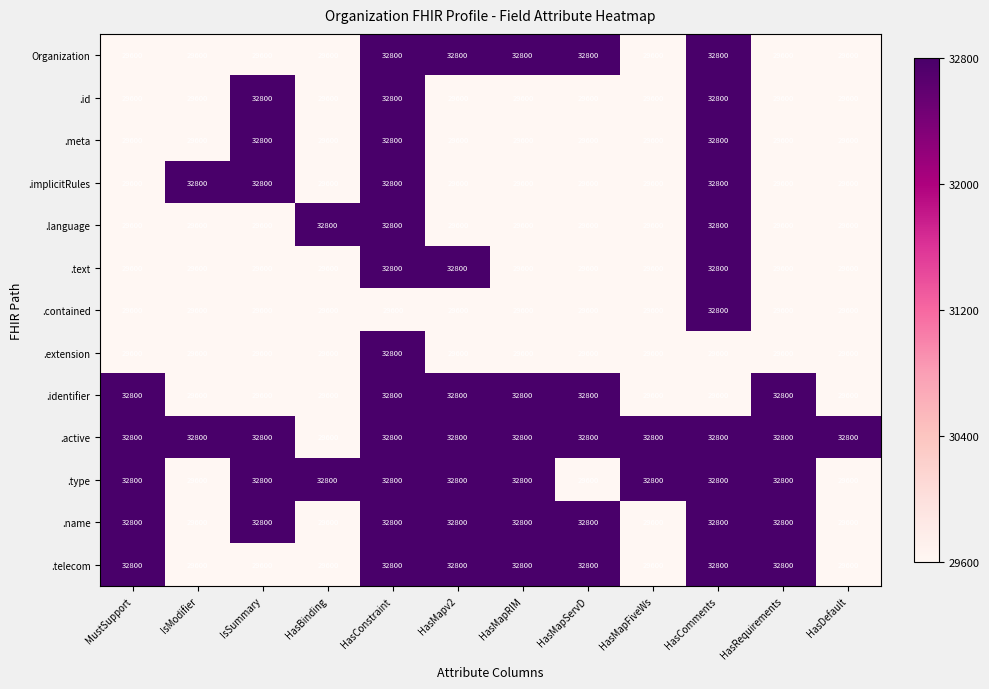

What is the difference between the maximum and minimum values in the .telecom series?

3200